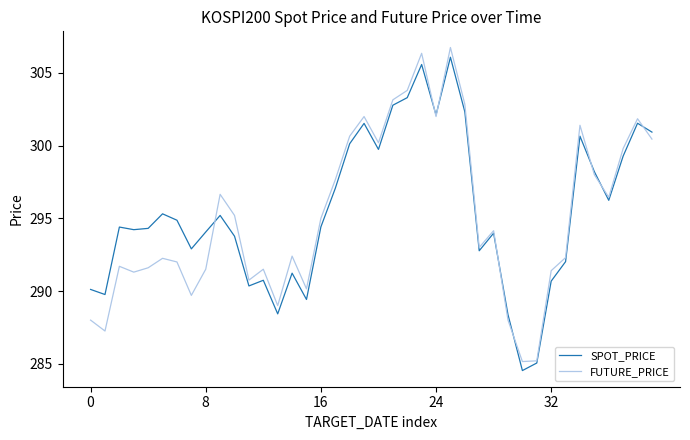

Which series has the largest range (max minus min)?

FUTURE_PRICE